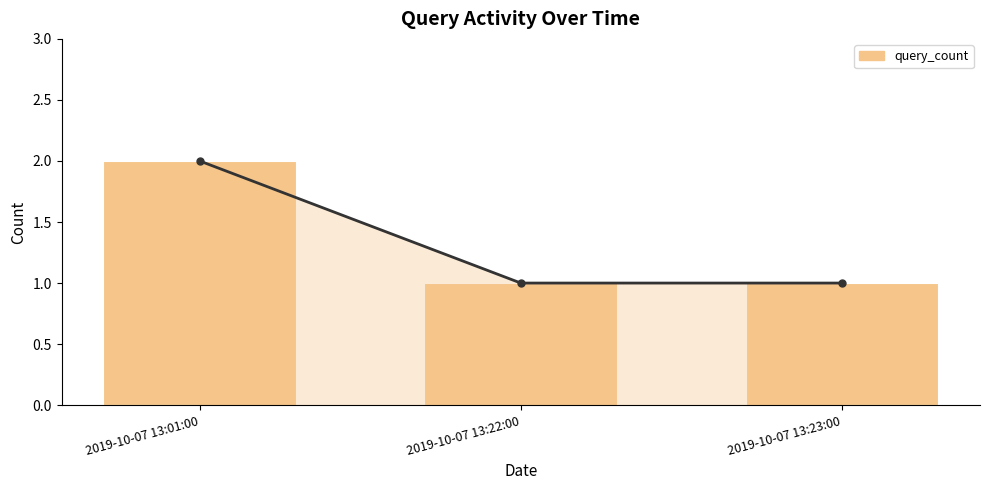

What is the value of the query_count_line bar at the 2nd from the left?

1